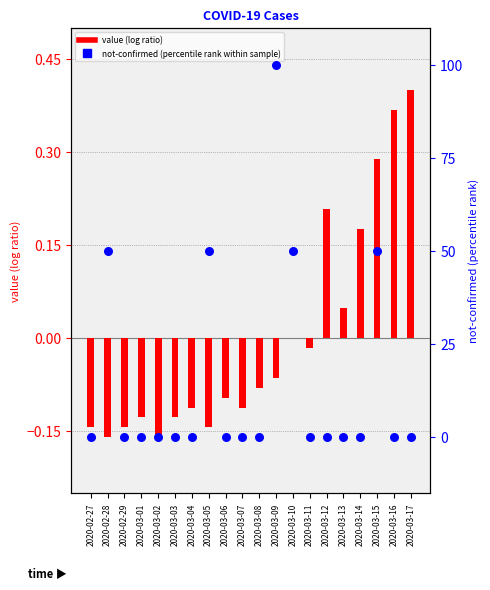

Is the value of value (log ratio) at 2020-03-14 greater than the value of not-confirmed (percentile rank within sample) at 2020-03-08?

Yes